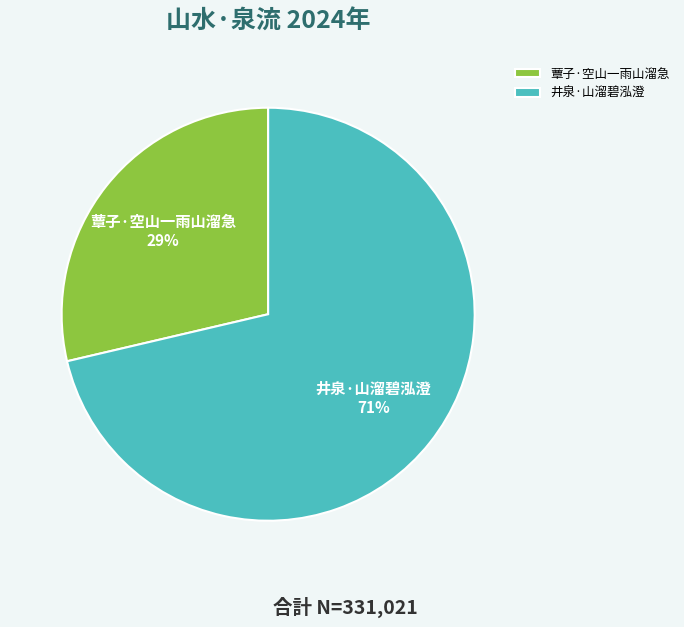

Between 井泉·山溜碧泓澄 and 蕈子·空山一雨山溜急, which is larger?

井泉·山溜碧泓澄